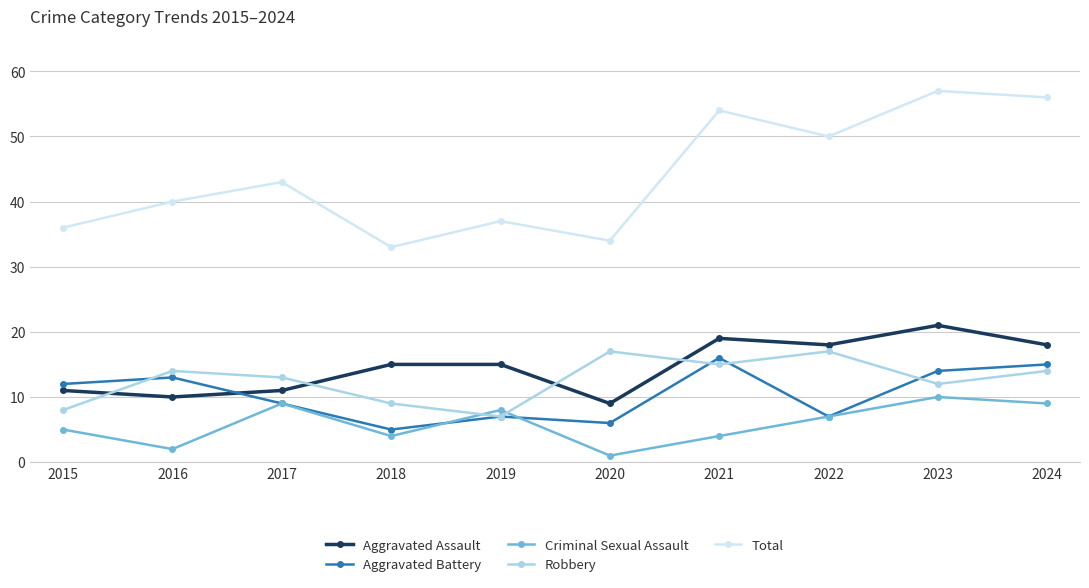

How many distinct data groups are displayed?

5